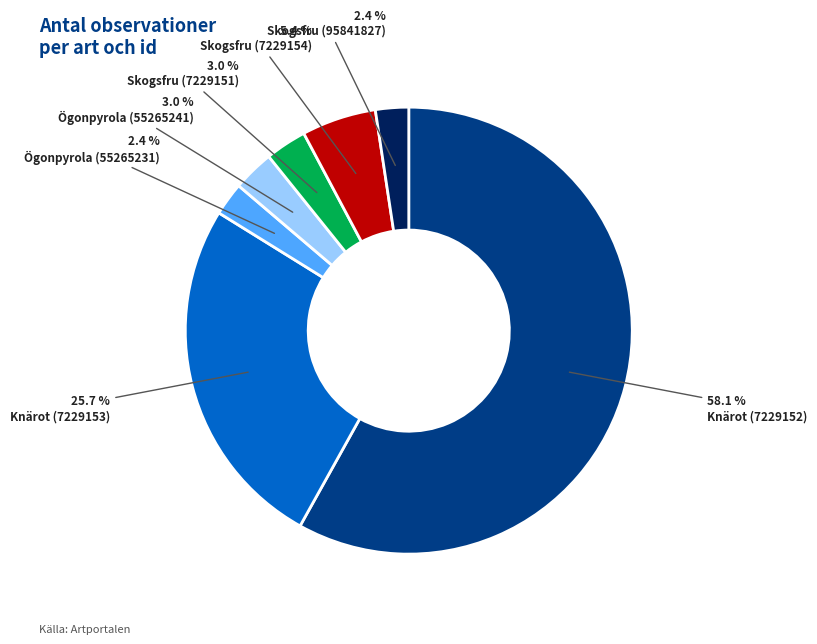

To the nearest percent, what is the average slice percentage?

14%